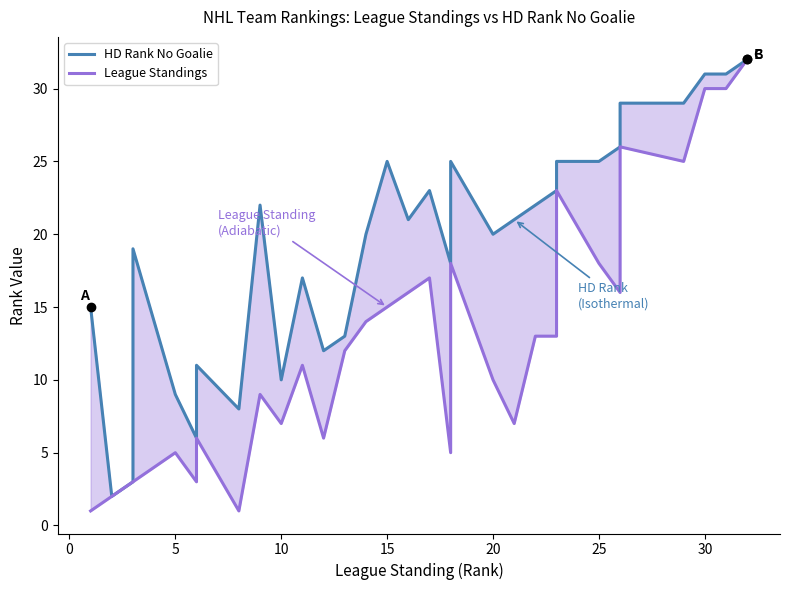

True or false: League Standings and HD Rank No Goalie cross at least once.

False